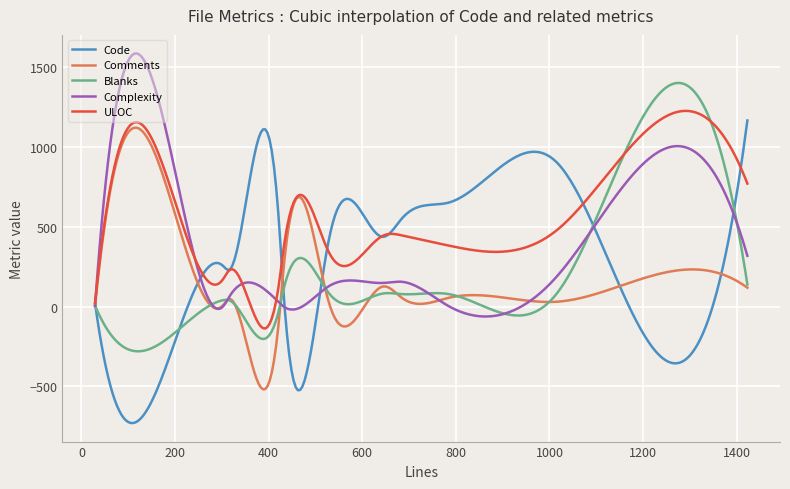

What is the minimum value for ULOC?

-137.4